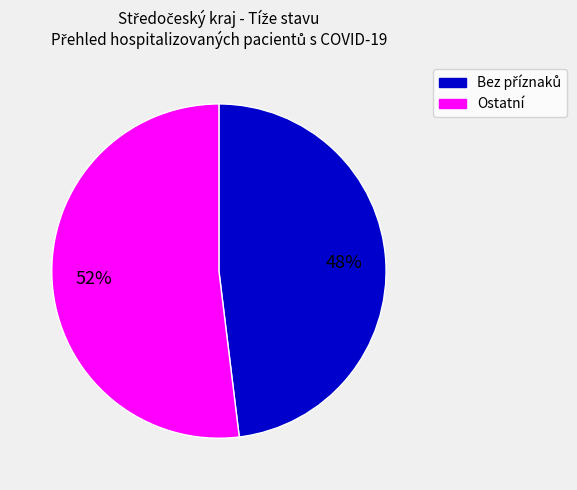

Is there a majority slice in this chart?

Yes